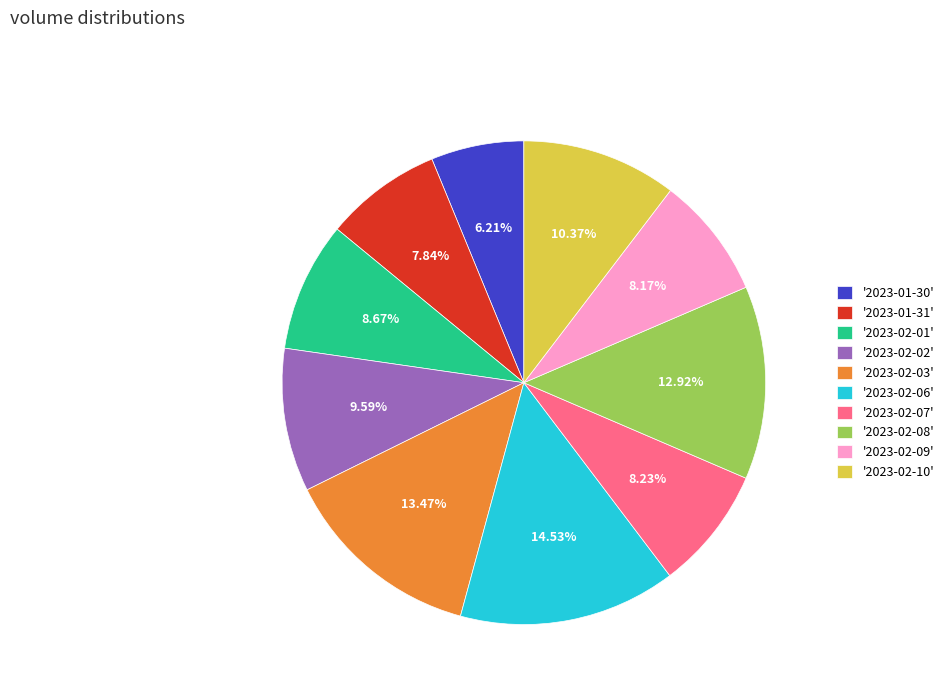

Is there any slice that represents more than half of the pie?

No